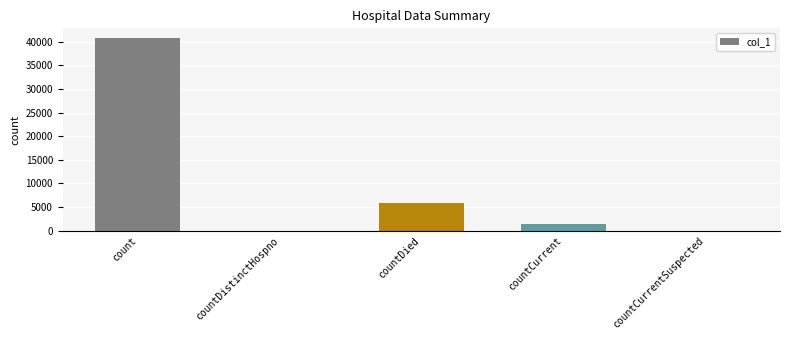

What is the difference between the values at countCurrent and countDistinctHospno?

1359